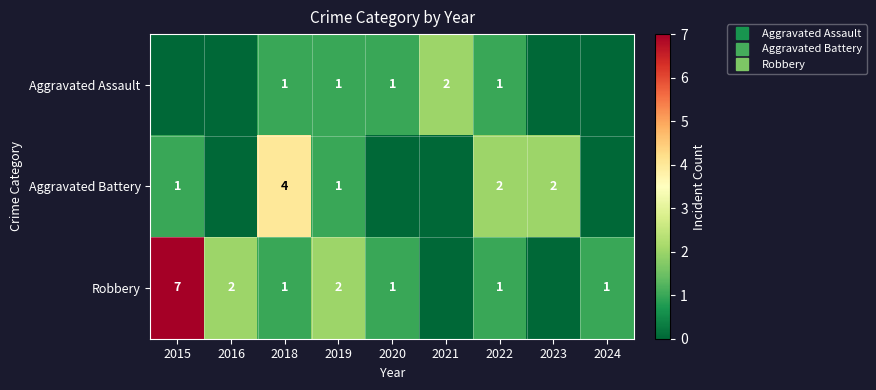

What is the average value of the Aggravated Battery series?

1